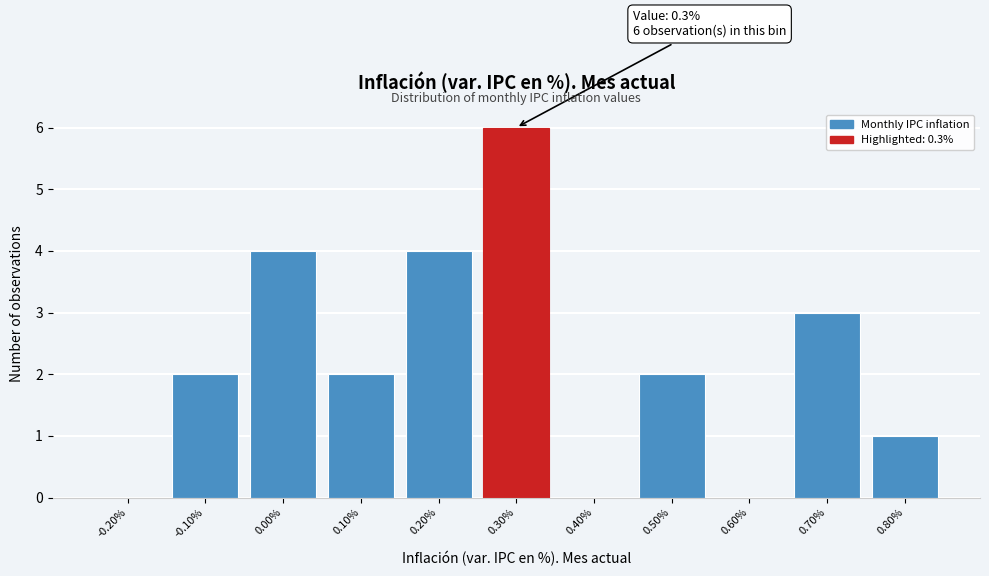

Reading left to right, extract all data points from this chart.

-0.20%=0	-0.10%=2	0.00%=4	0.10%=2	0.20%=4	0.30%=6	0.40%=0	0.50%=2	0.60%=0	0.70%=3	0.80%=1